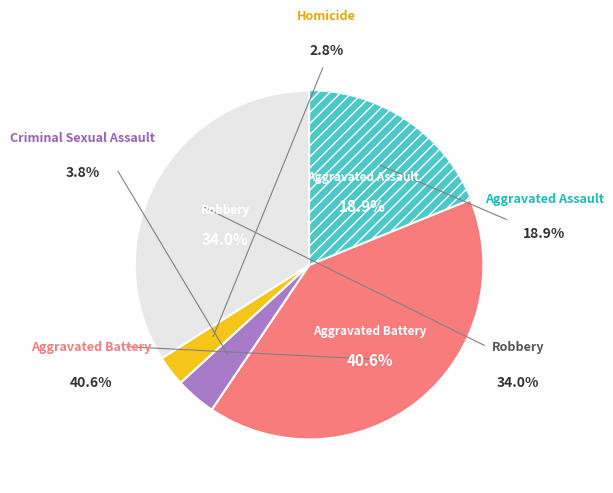

What is the largest slice in the pie chart?

Aggravated Battery